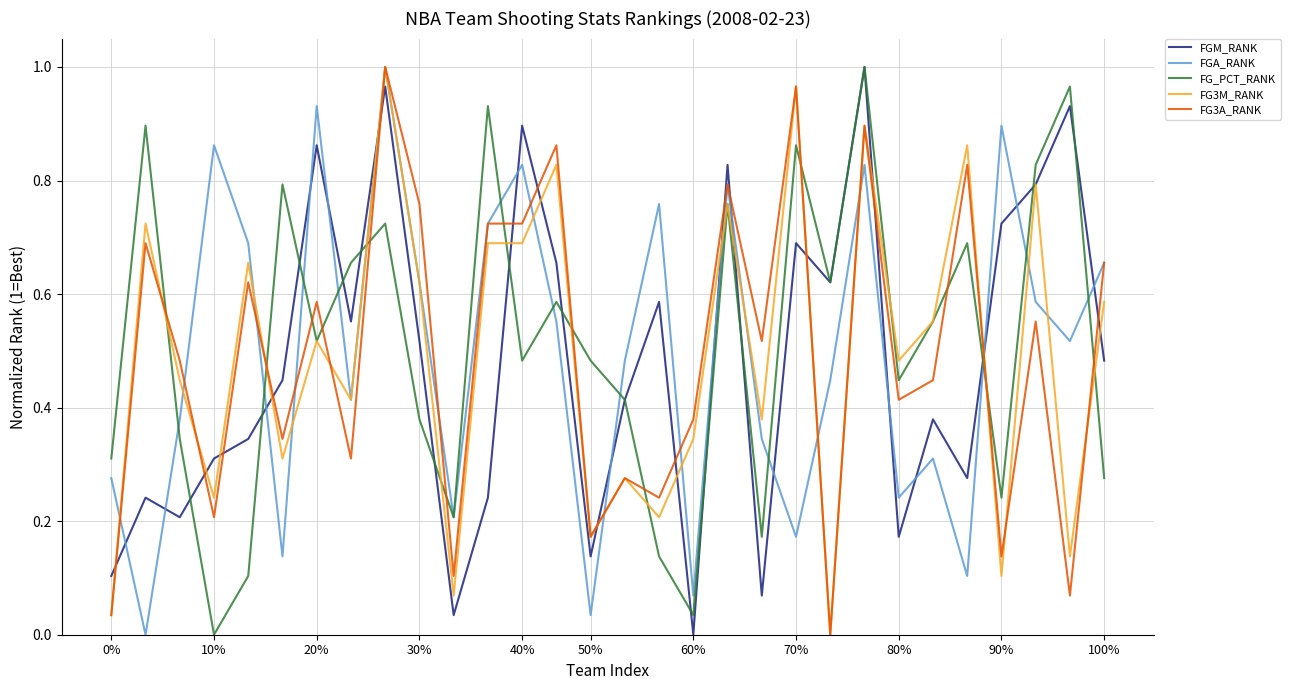

At which label is FG3A_RANK closest to 0?

21